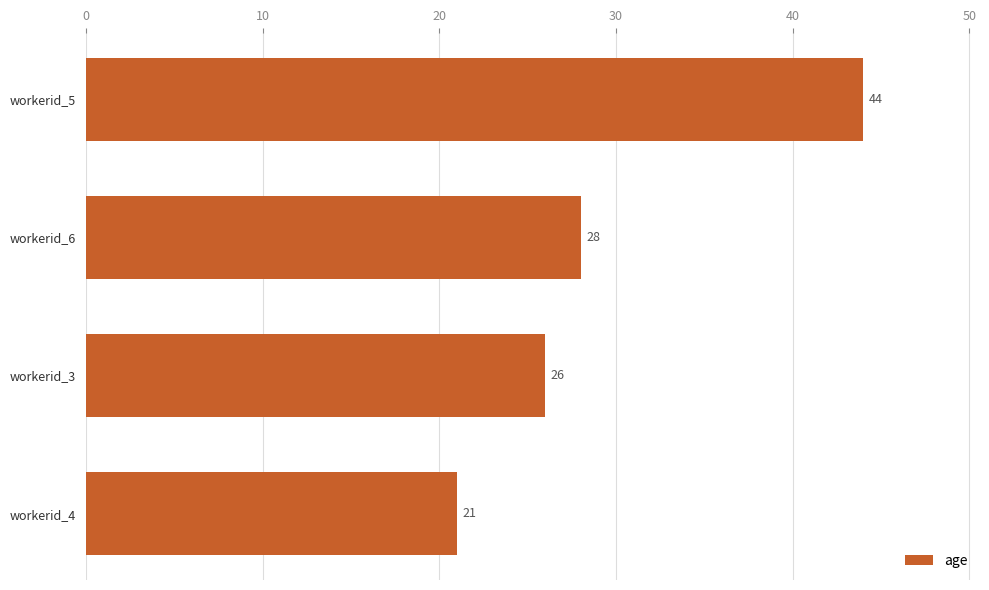

List the labels in order of value, smallest first.

workerid_4, workerid_3, workerid_6, workerid_5